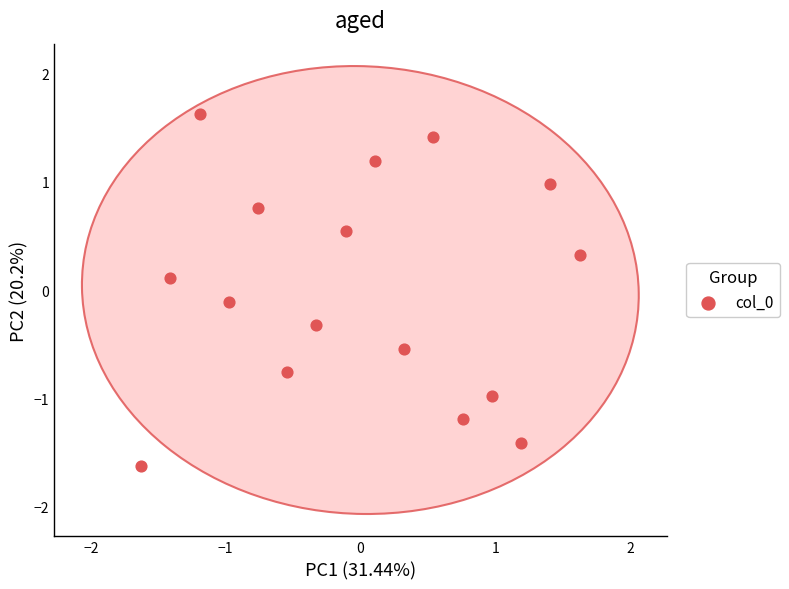

What is the range of X values (max minus min)?

3.3